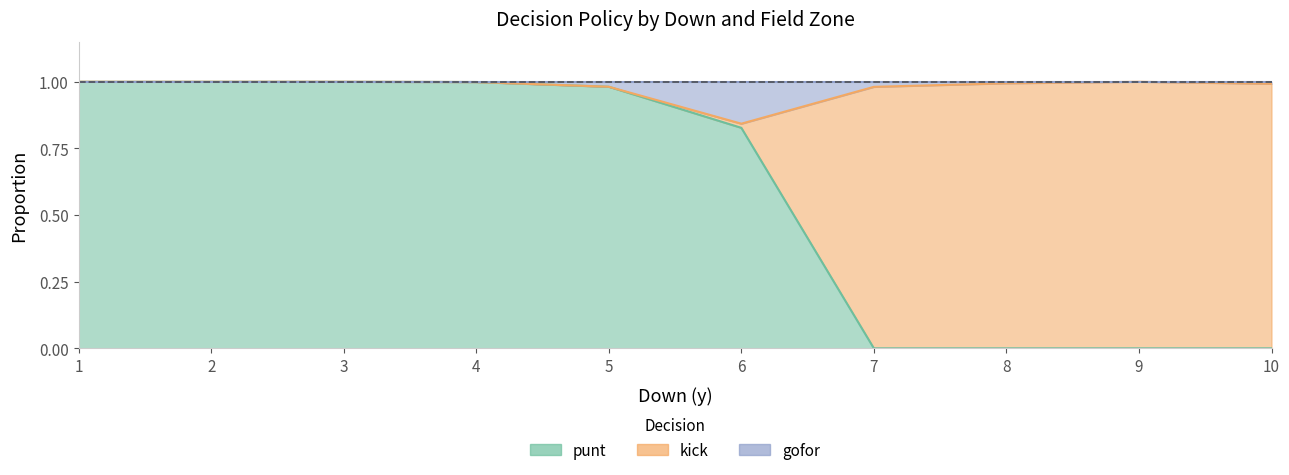

True or false: kick_line and punt_line intersect in this chart.

False